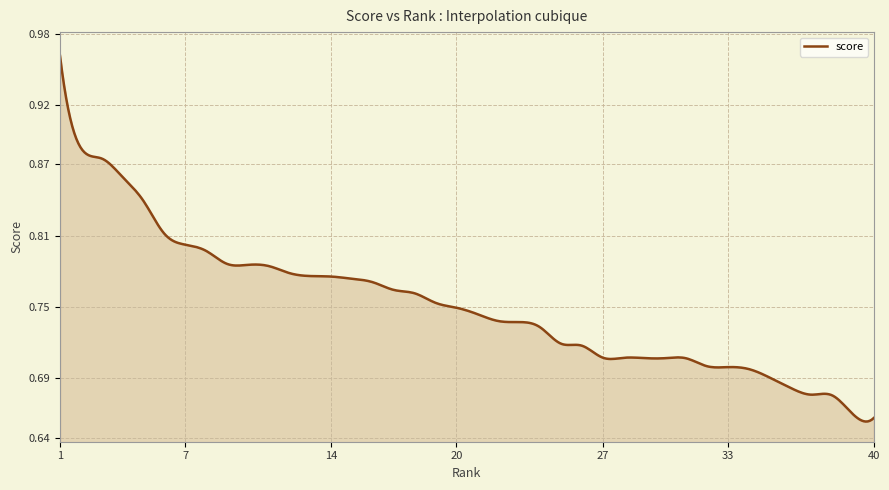

What is the value of the 30th point from the left?

0.7